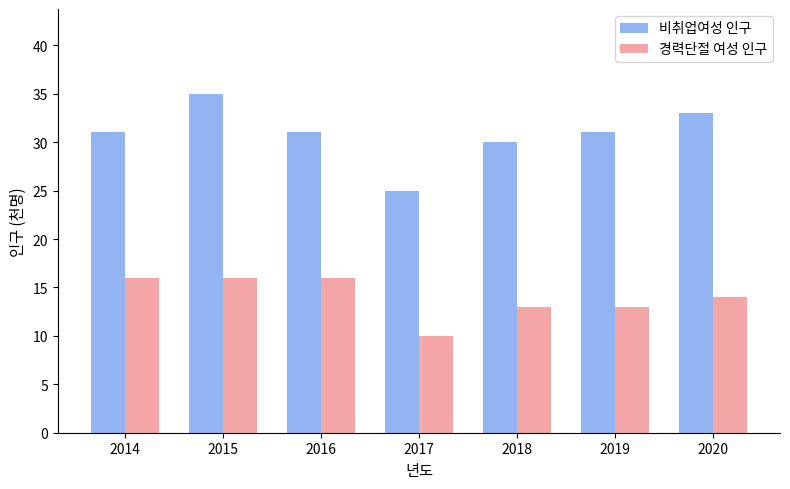

List the series in order of their peak value, lowest first.

경력단절 여성 인구, 비취업여성 인구